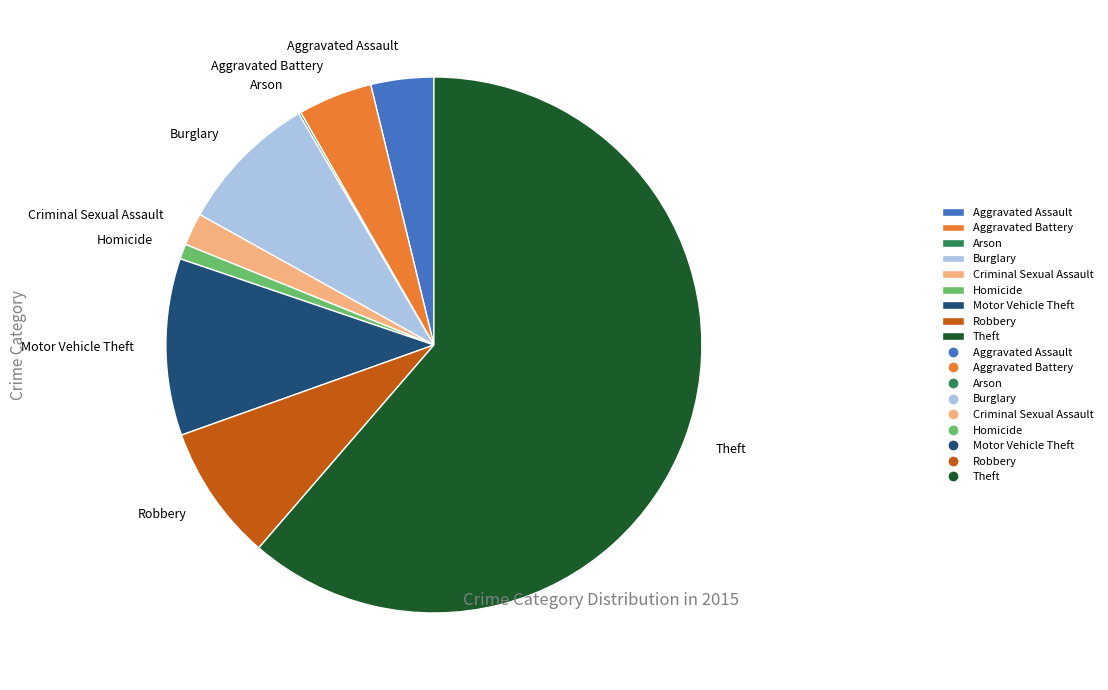

Is the sum of Homicide and Aggravated Assault greater than half?

No